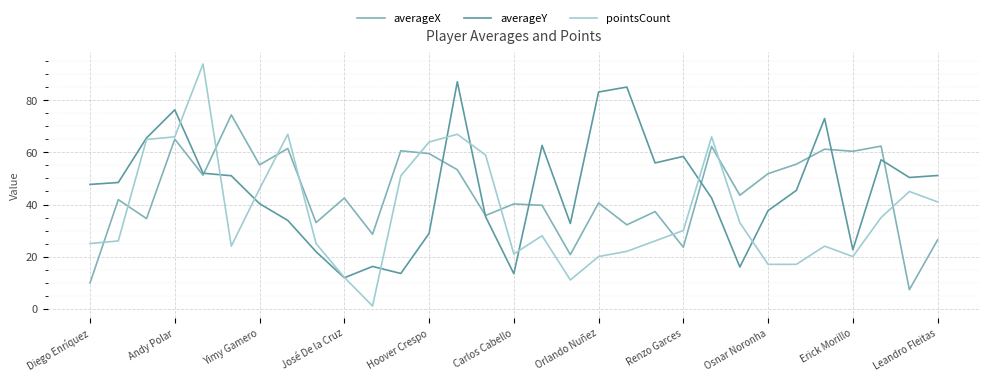

What is the greatest value displayed?

94.0